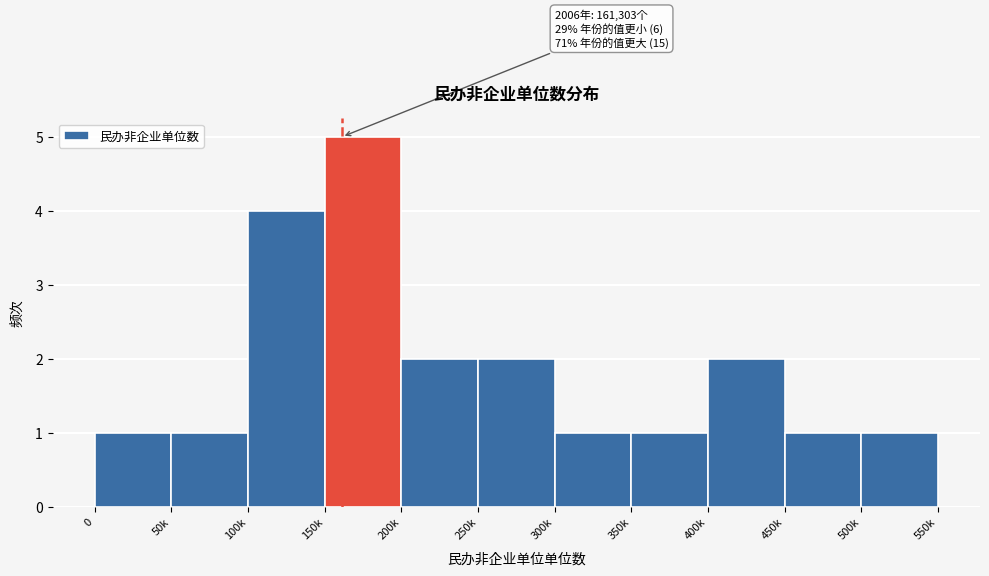

Reading right to left, extract all data points from this chart.

1	1	2	1	1	2	2	5	4	1	1